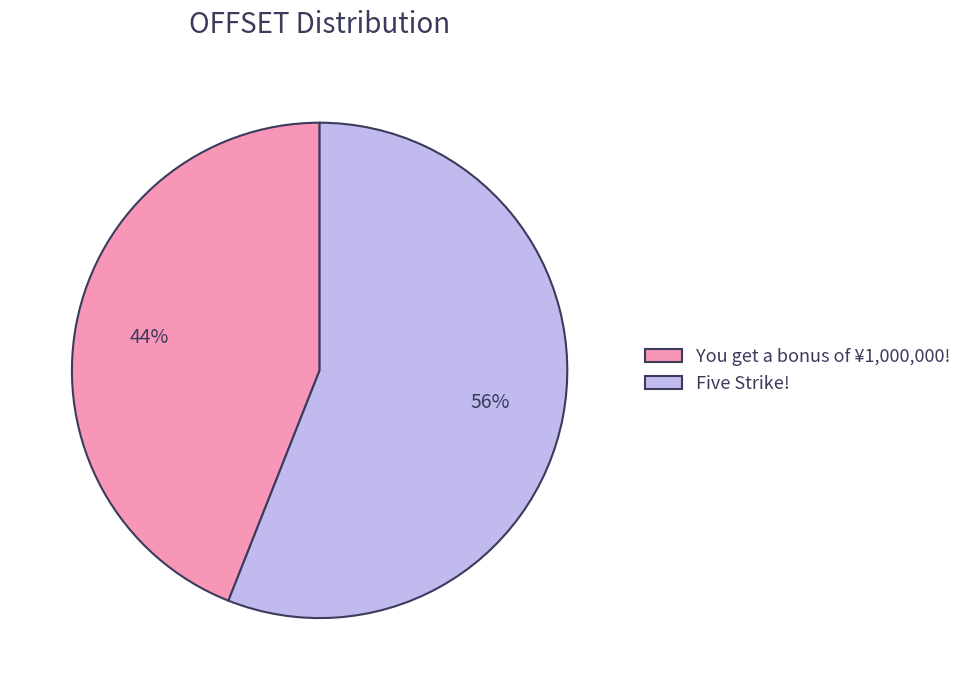

Is it true that Five Strike! is 56% of the pie?

True